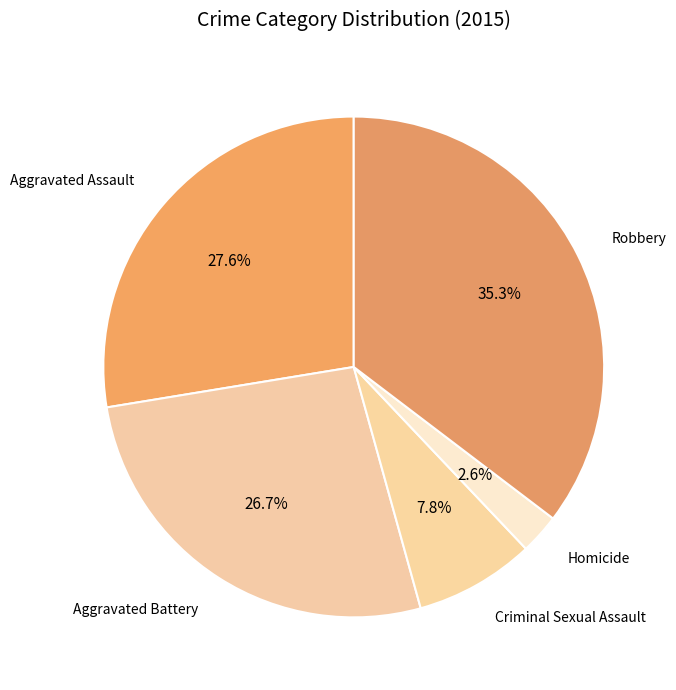

Count the number of slices in the pie.

5